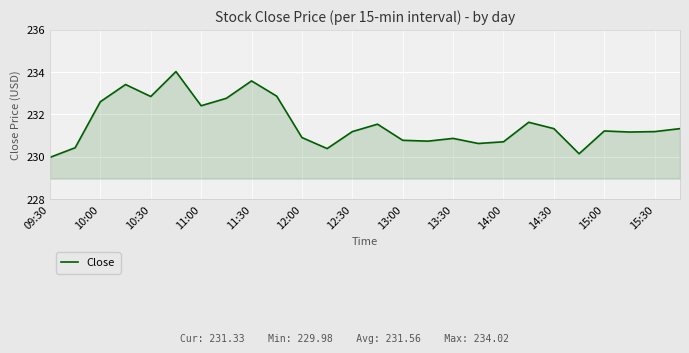

What is the maximum value shown in the chart?

234.0